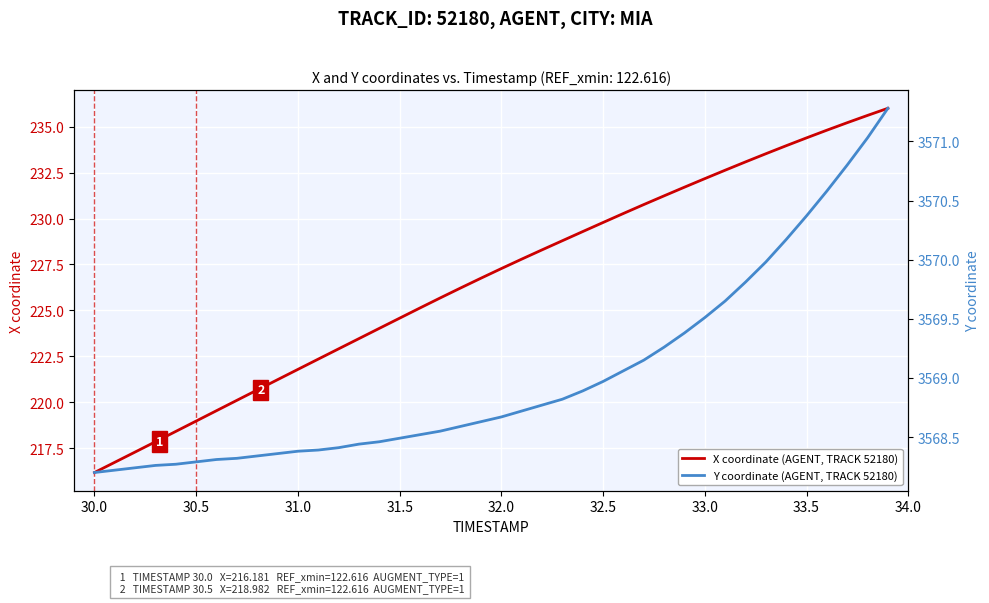

What is the minimum value shown in the chart?

216.2